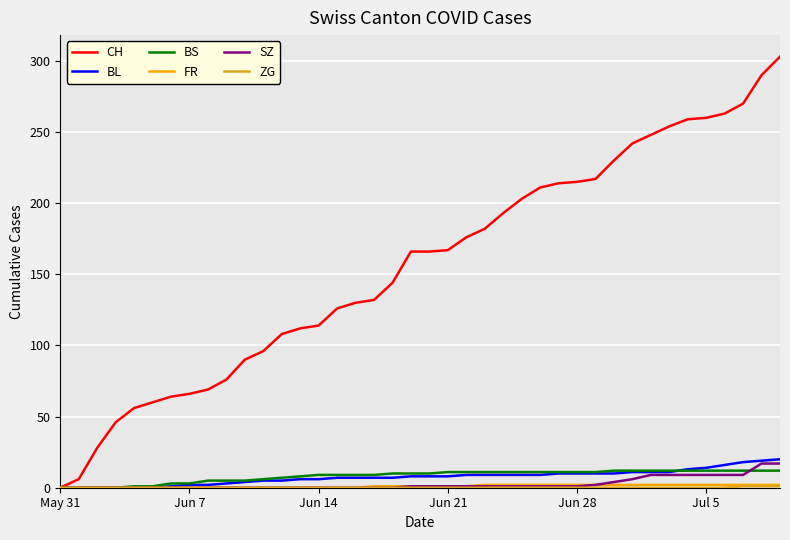

What is the maximum value for BS?

12